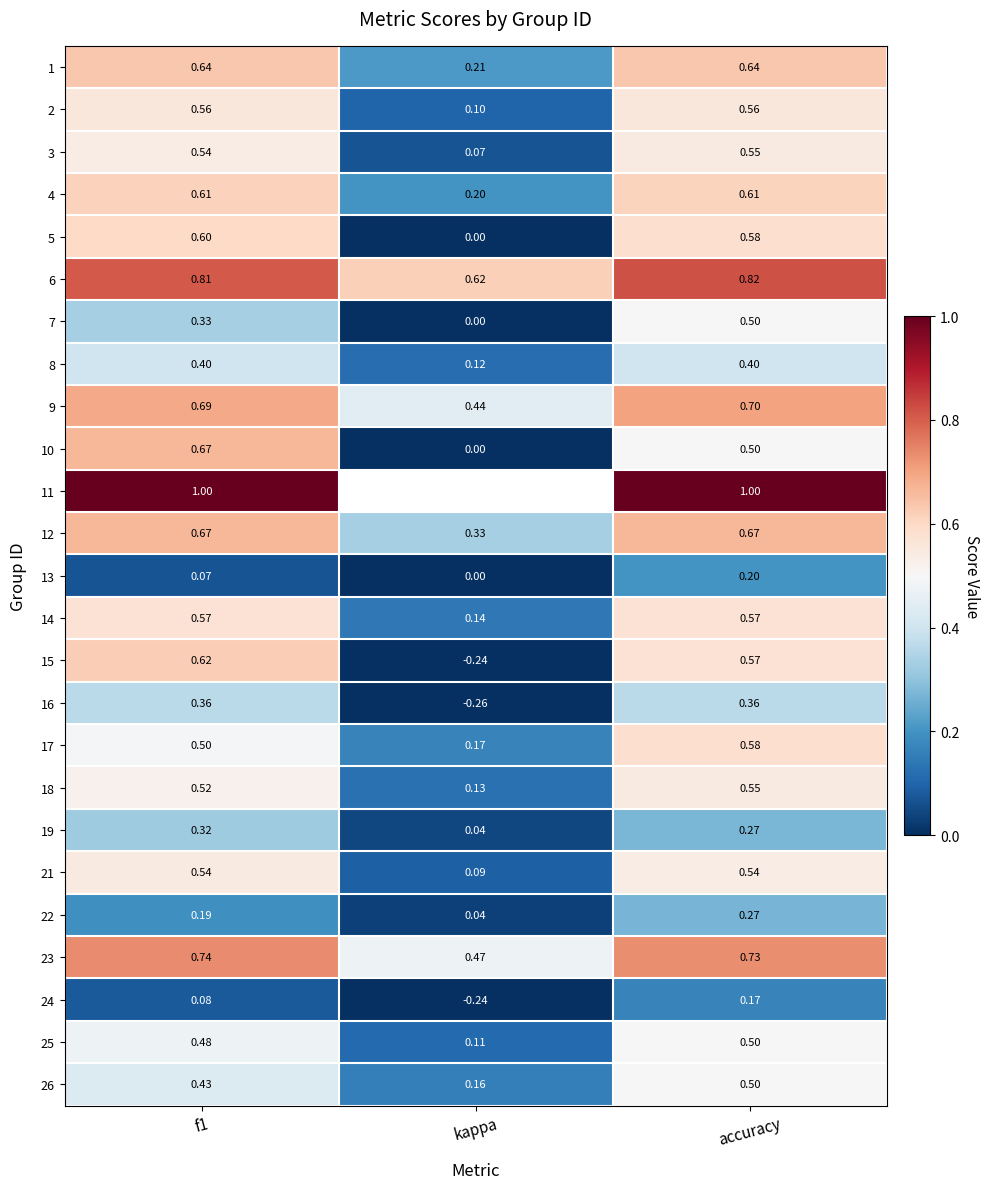

Is the value of 1 at f1 greater than the value of 16 at accuracy?

Yes